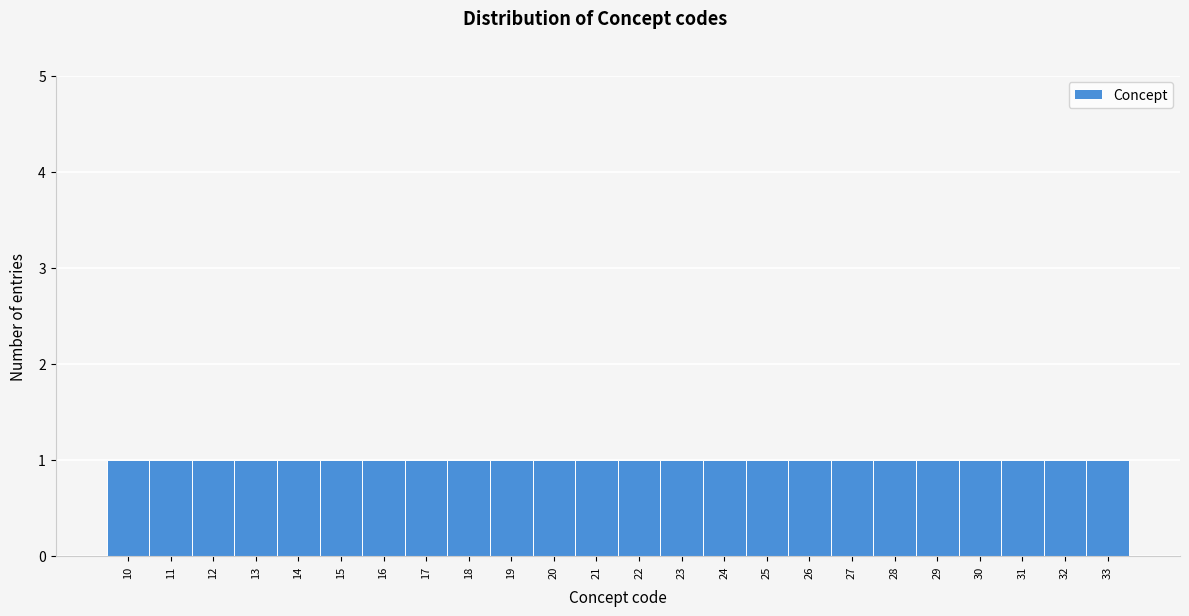

Reading left to right, list every bar in this chart as the range it spans on the x-axis followed by its height. The values are not printed on the chart, so give them approximately, as read against the axis.

9.5 to 10.5: 1
10.5 to 11.5: 1
11.5 to 12.5: 1
12.5 to 13.5: 1
13.5 to 14.5: 1
14.5 to 15.5: 1
15.5 to 16.5: 1
16.5 to 17.5: 1
17.5 to 18.5: 1
18.5 to 19.5: 1
19.5 to 20.5: 1
20.5 to 21.5: 1
21.5 to 22.5: 1
22.5 to 23.5: 1
23.5 to 24.5: 1
24.5 to 25.5: 1
25.5 to 26.5: 1
26.5 to 27.5: 1
27.5 to 28.5: 1
28.5 to 29.5: 1
29.5 to 30.5: 1
30.5 to 31.5: 1
31.5 to 32.5: 1
32.5 to 33.5: 1